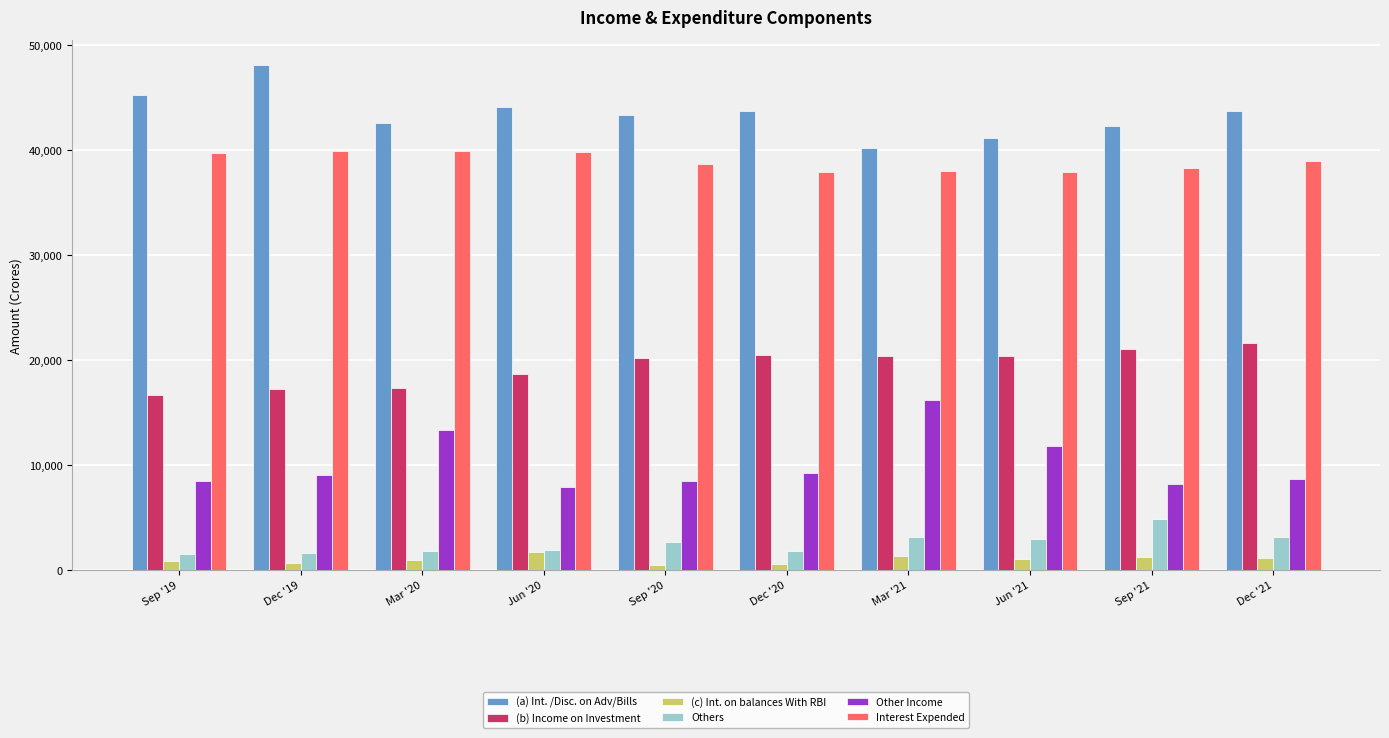

How many bars are there in total?

60